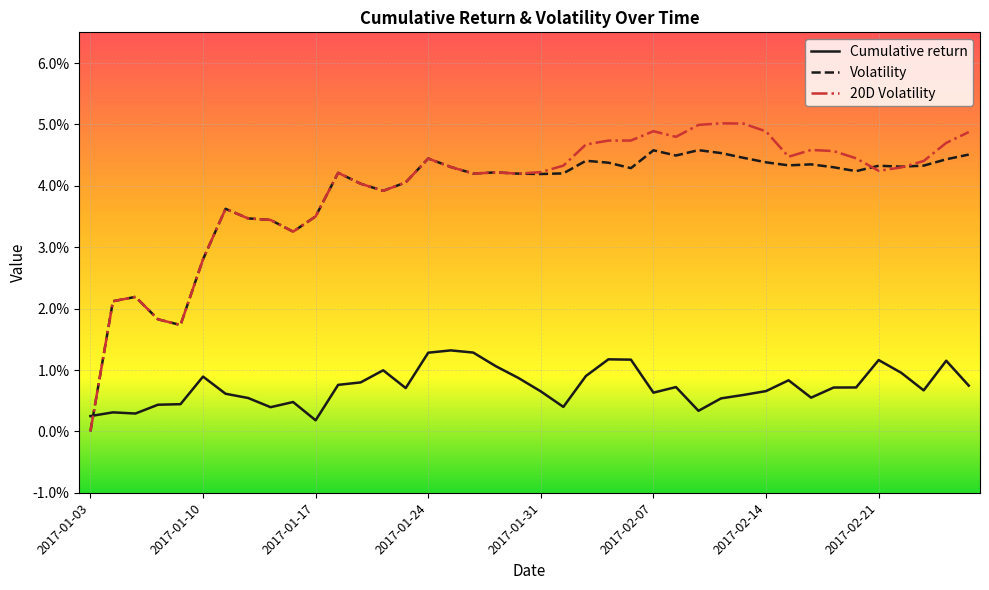

Reading right to left, list all the values displayed in this chart.

Cumulative return: 0.0	0.0	0.0	0.0	0.0	0.0	0.0	0.0	0.0	0.0	0.0	0.0	0.0	0.0	0.0	0.0	0.0	0.0	0.0	0.0	0.0	0.0	0.0	0.0	0.0	0.0	0.0	0.0	0.0	0.0	0.0	0.0	0.0	0.0	0.0	0.0	0.0	0.0	0.0	0.0
Volatility: 0.0	0.0	0.0	0.0	0.0	0.0	0.0	0.0	0.0	0.0	0.0	0.0	0.0	0.0	0.0	0.0	0.0	0.0	0.0	0.0	0.0	0.0	0.0	0.0	0.0	0.0	0.0	0.0	0.0	0.0	0.0	0.0	0.0	0.0	0.0	0.0	0.0	0.0	0.0	0.0
20D Volatility: 0.0	0.0	0.0	0.0	0.0	0.0	0.0	0.0	0.0	0.0	0.1	0.1	0.0	0.0	0.0	0.0	0.0	0.0	0.0	0.0	0.0	0.0	0.0	0.0	0.0	0.0	0.0	0.0	0.0	0.0	0.0	0.0	0.0	0.0	0.0	0.0	0.0	0.0	0.0	0.0